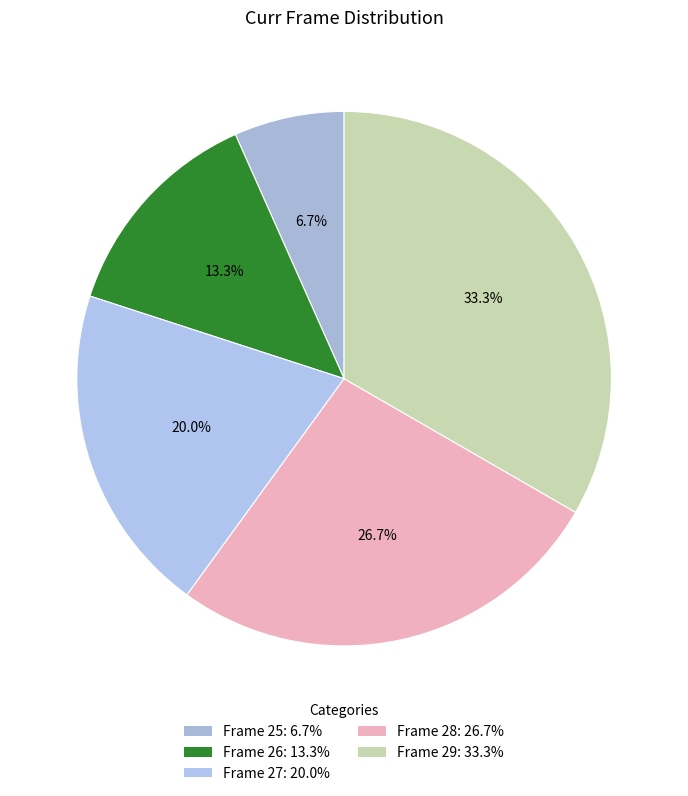

How many segments does this pie chart have?

5